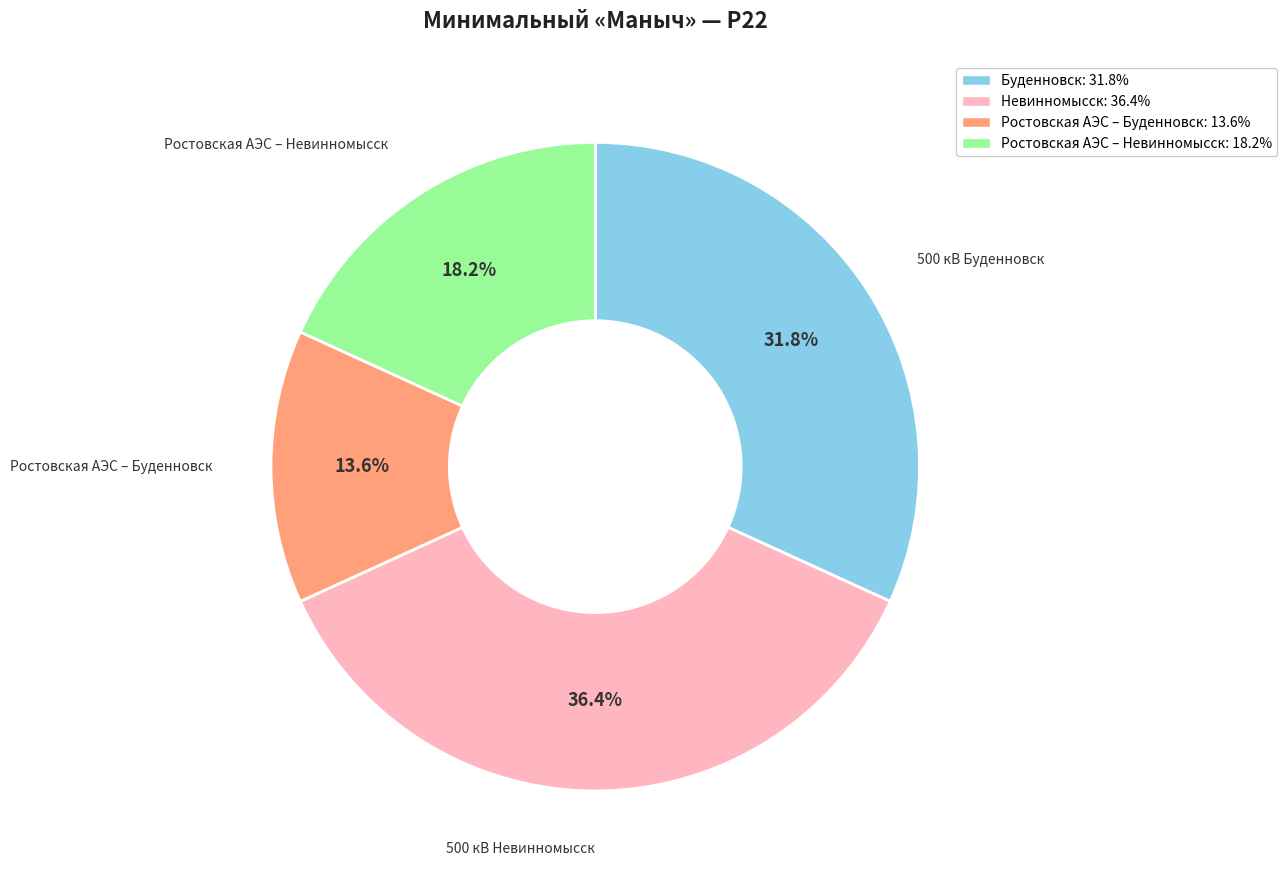

Which slice is the smallest?

Ростовская АЭС – Буденновск: 13.6%